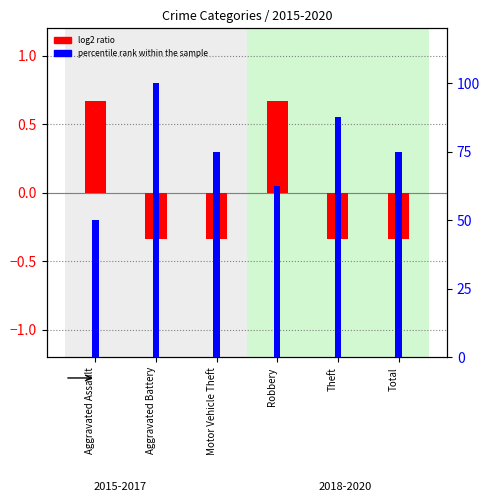

At which label does percentile rank within the sample reach its peak?

Aggravated Battery